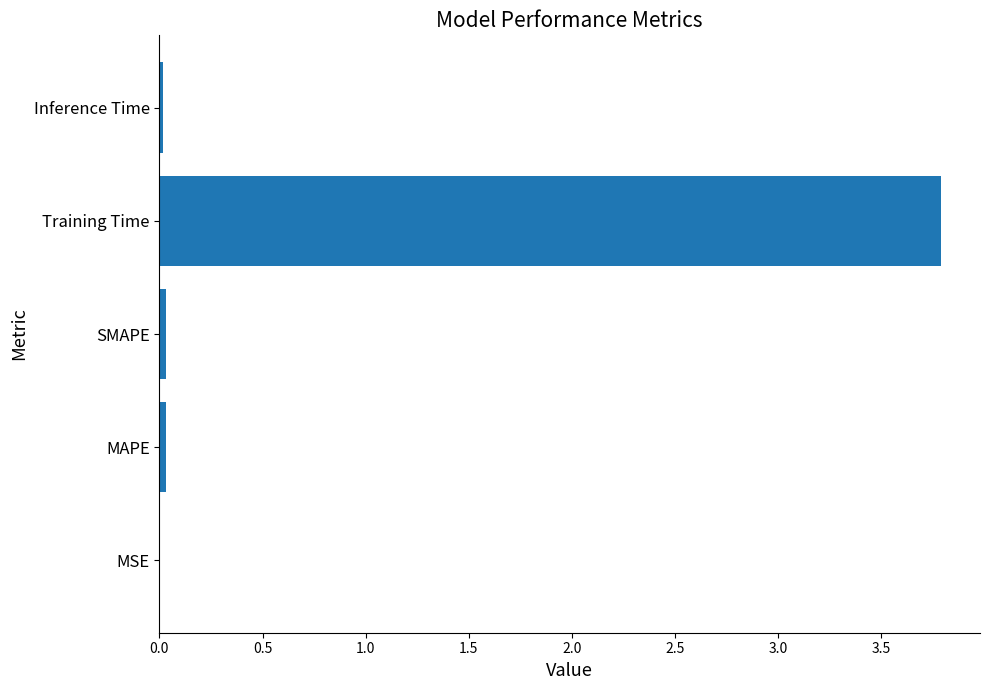

The value at MSE is 0.0. True or false?

True